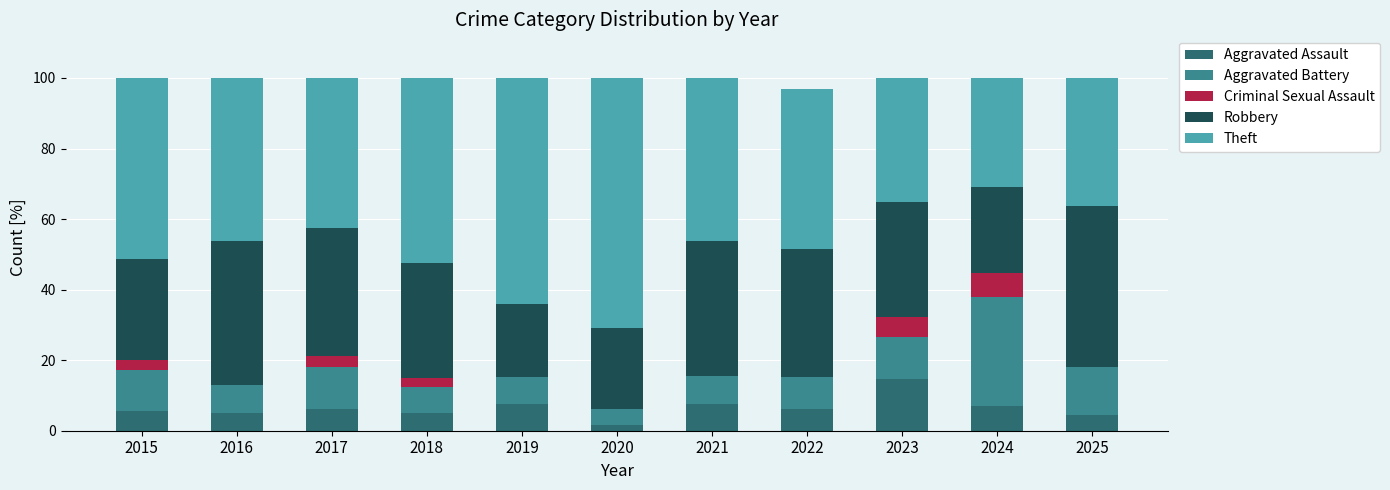

Is it true that Aggravated Assault equals 6.9 at 2023?

False